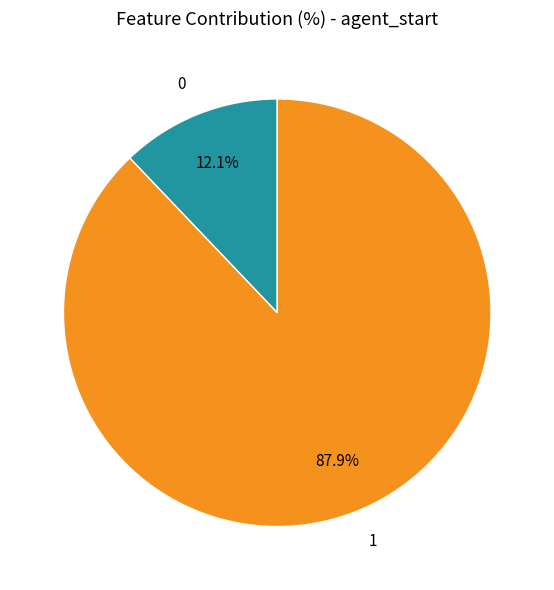

Is 0 the majority of the pie?

No